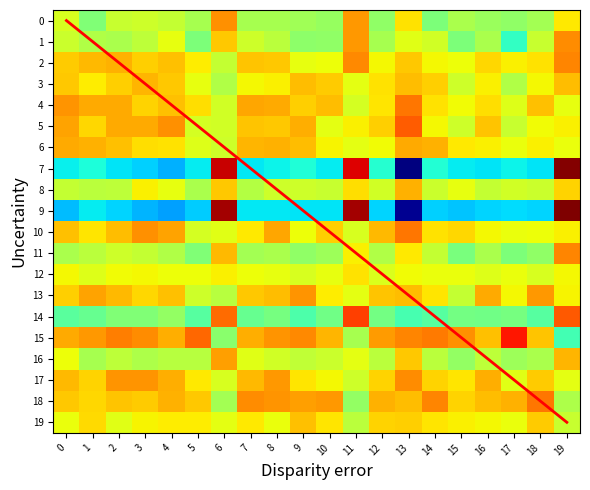

What is the average value of the 11 series?

-0.5